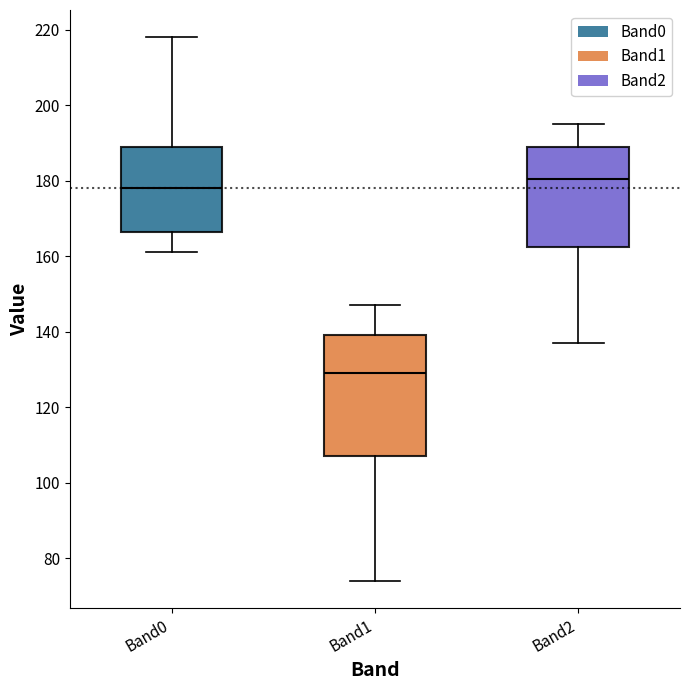

Reading left to right, read every box against the y-axis: the position of its median line, the range the box covers, and the ends of its whiskers. The values are not printed on the chart, so give them approximately, as read against the axis.

Band0: median 178, box 166 to 190, whiskers 162 to 218
Band1: median 130, box 108 to 140, whiskers 74 to 148
Band2: median 180, box 162 to 190, whiskers 138 to 196